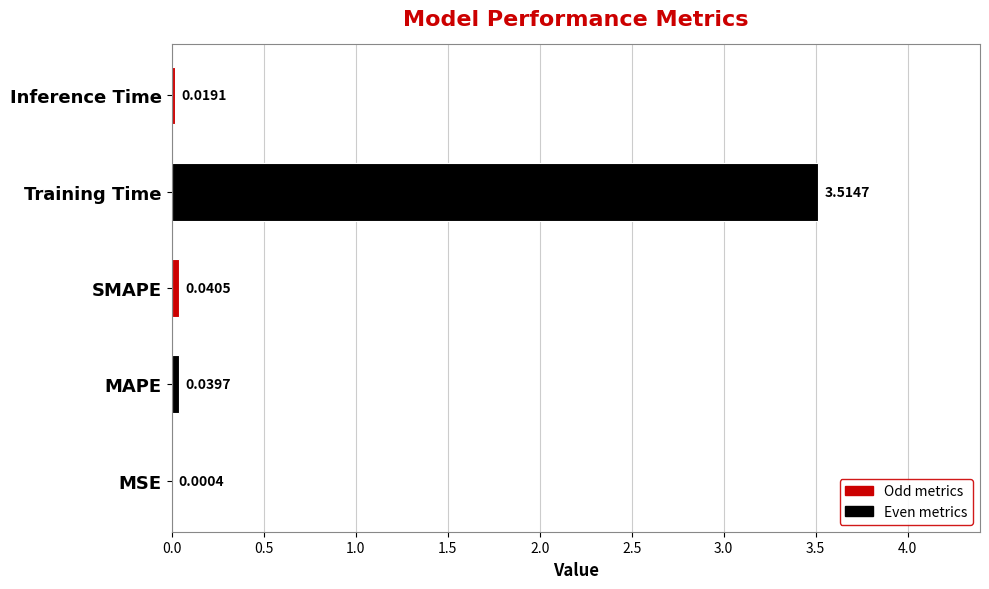

What is the sum of all values?

3.6